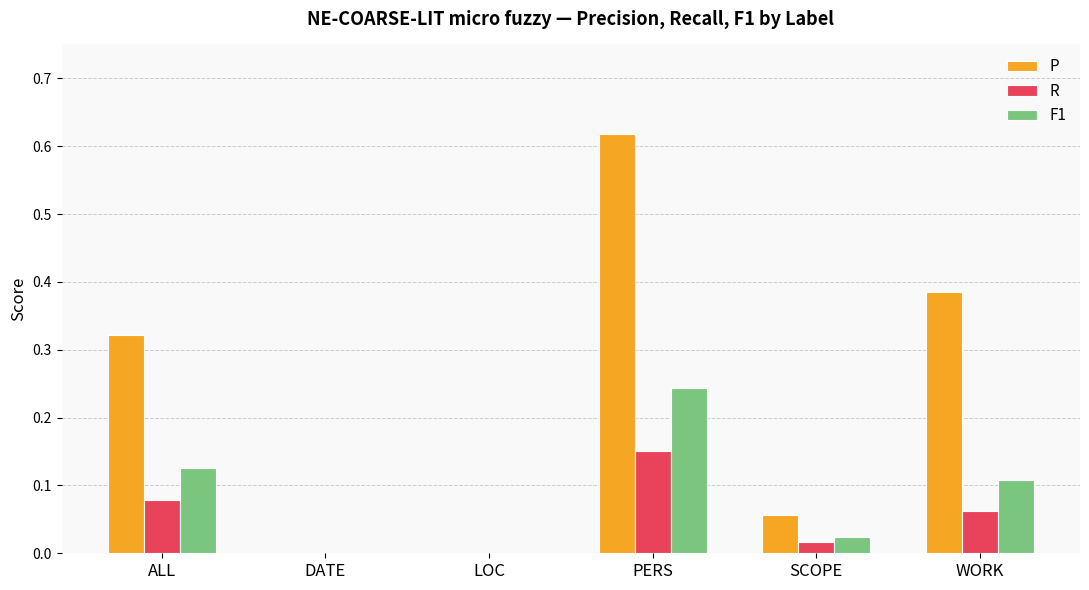

Which category has the highest value in the F1 series?

PERS